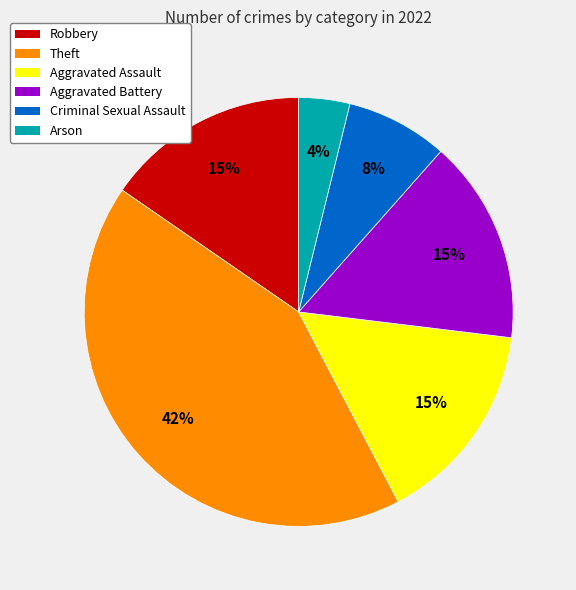

What is the smallest slice in the pie chart?

Arson